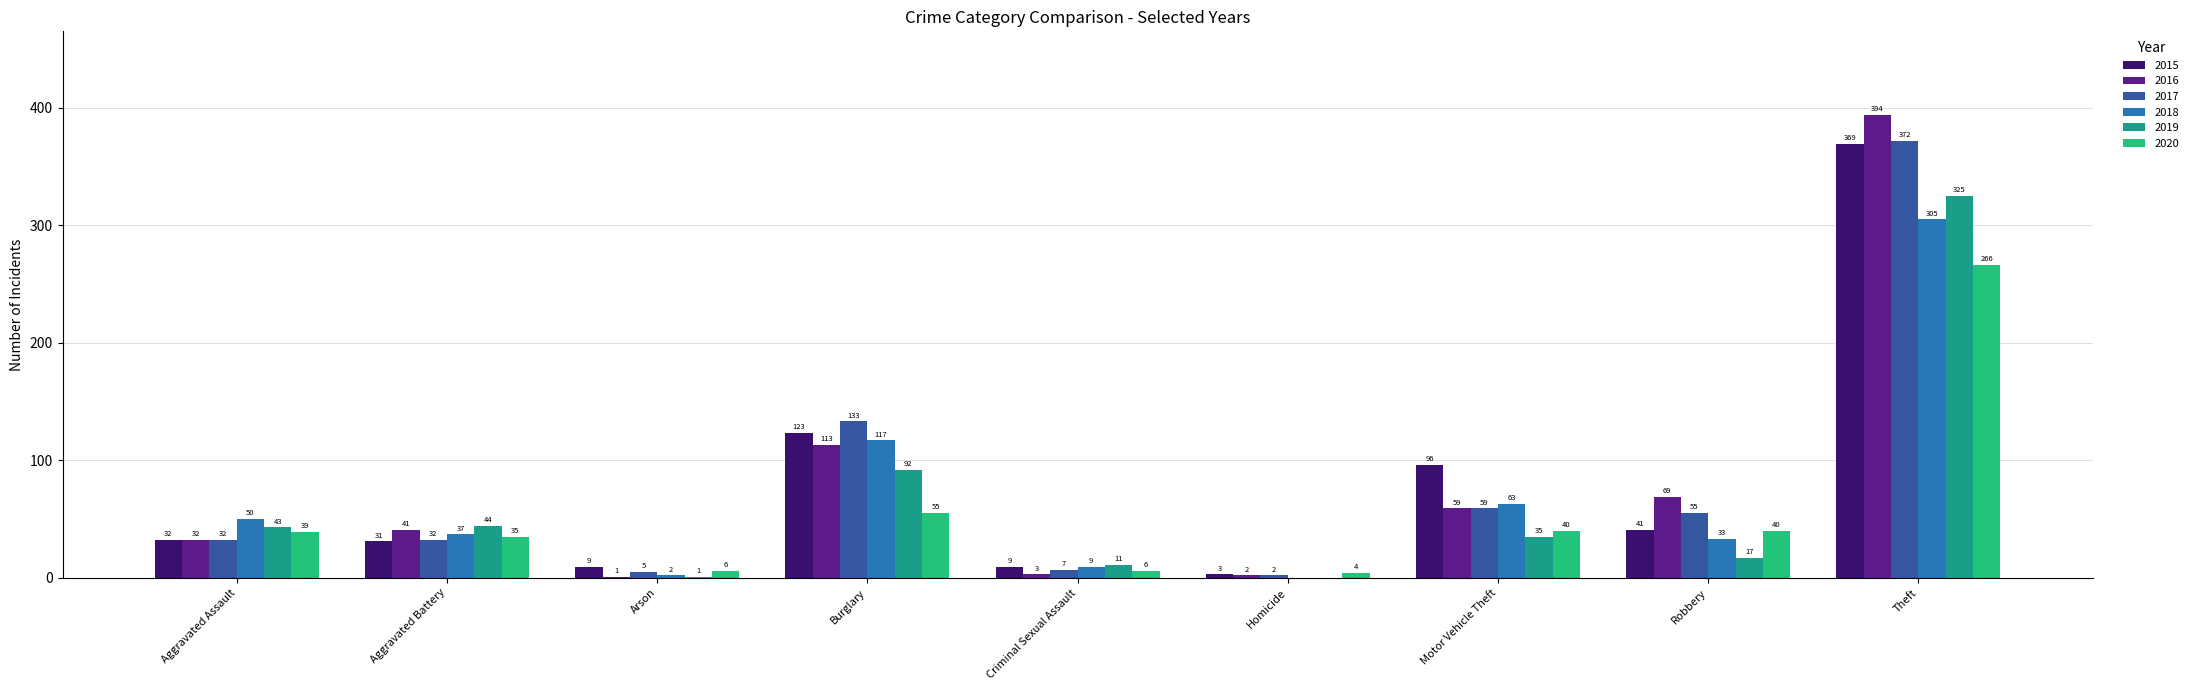

Is the value of 2017 at Robbery greater than the value of 2020 at Theft?

No